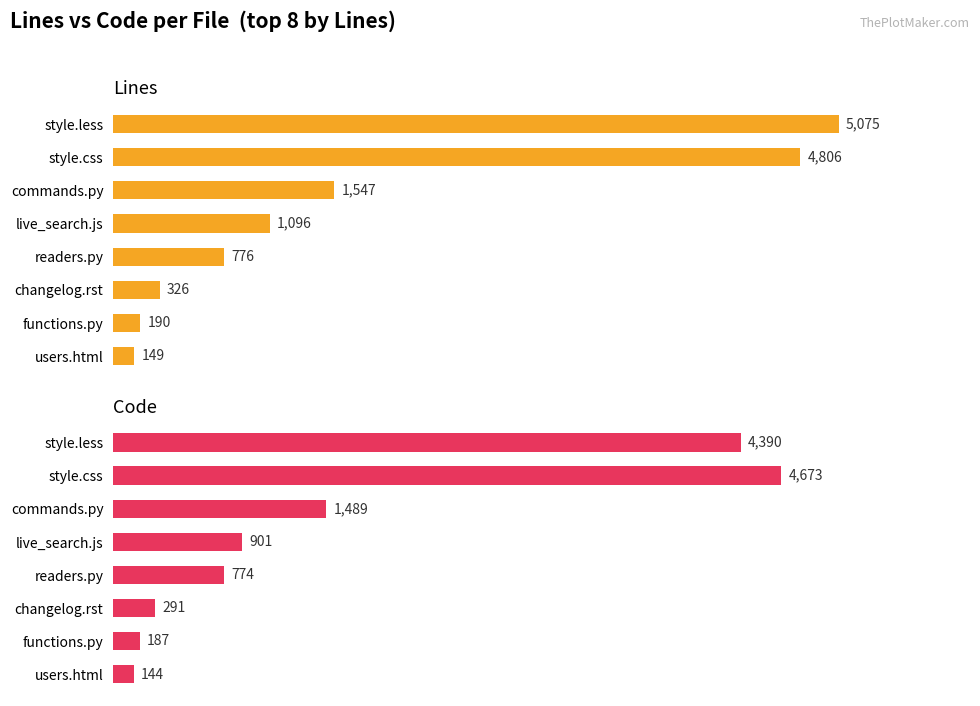

Reading left to right, what are all the values shown in this chart?

Lines: 5075	4806	1547	1096	776	326	190	149
Code: 4390	4673	1489	901	774	291	187	144